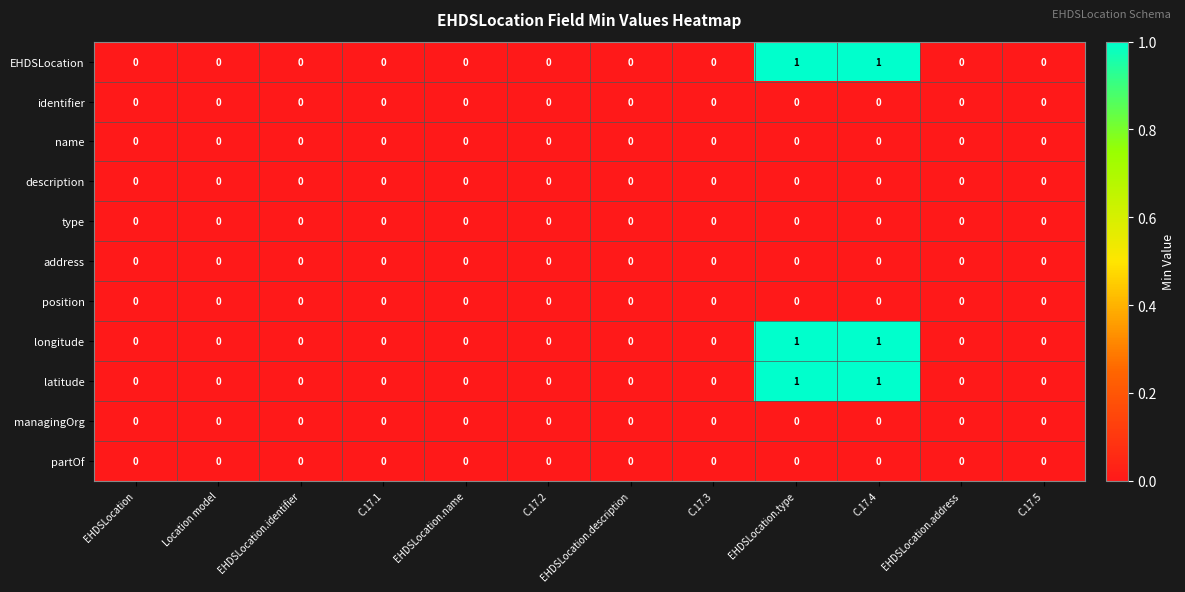

The latitude series shows 0 at C.17.5. True or false?

True